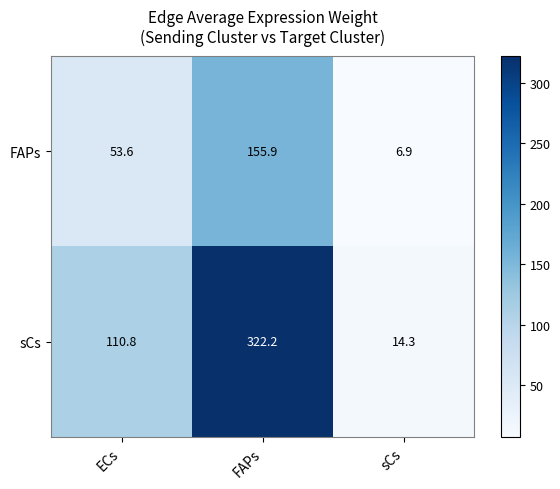

Reading left to right, list all the values displayed in this chart.

FAPs: ECs=53.6	FAPs=155.9	sCs=6.9
sCs: ECs=110.8	FAPs=322.2	sCs=14.3